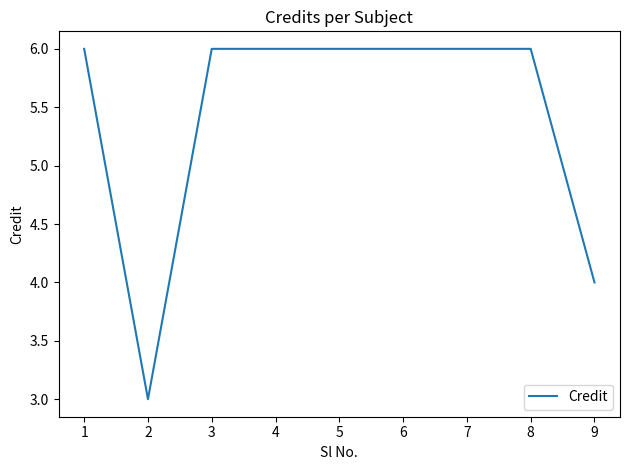

The value at 3 is 6. True or false?

True